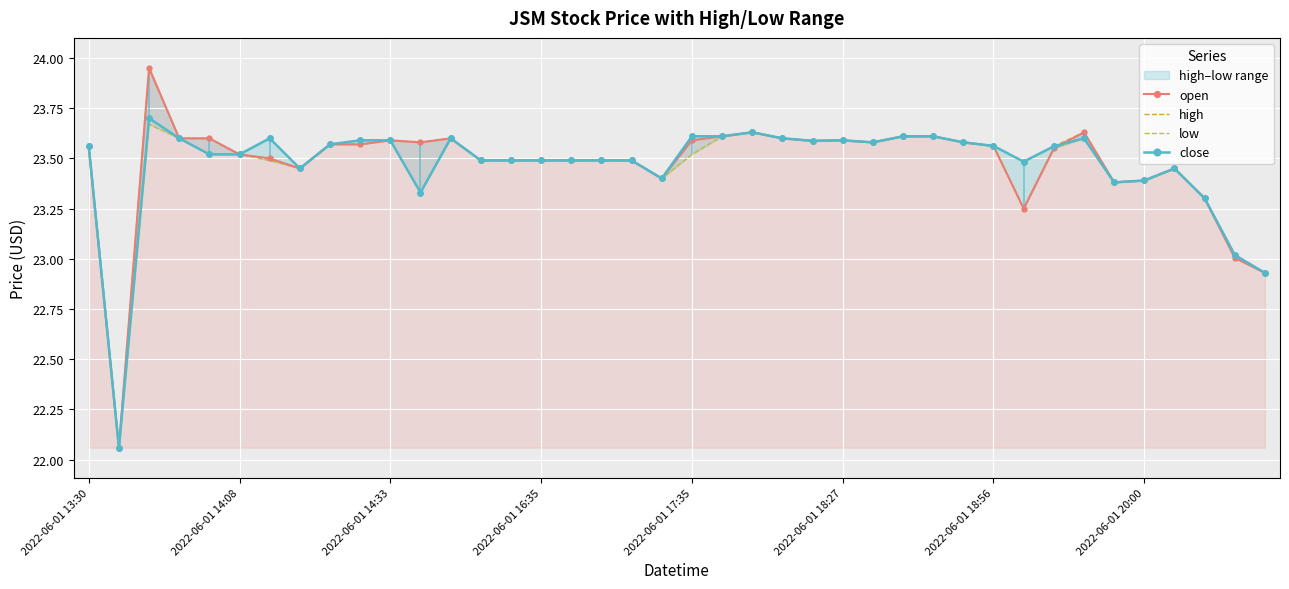

What is the value of the low point at the 33rd from the left?

23.6